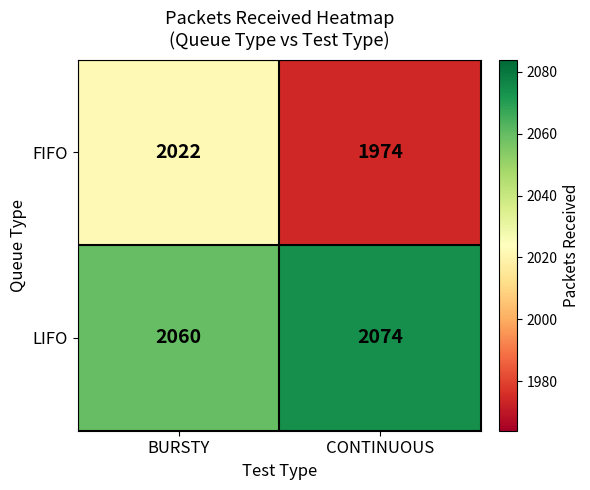

Which label corresponds to the smallest value in the chart?

CONTINUOUS